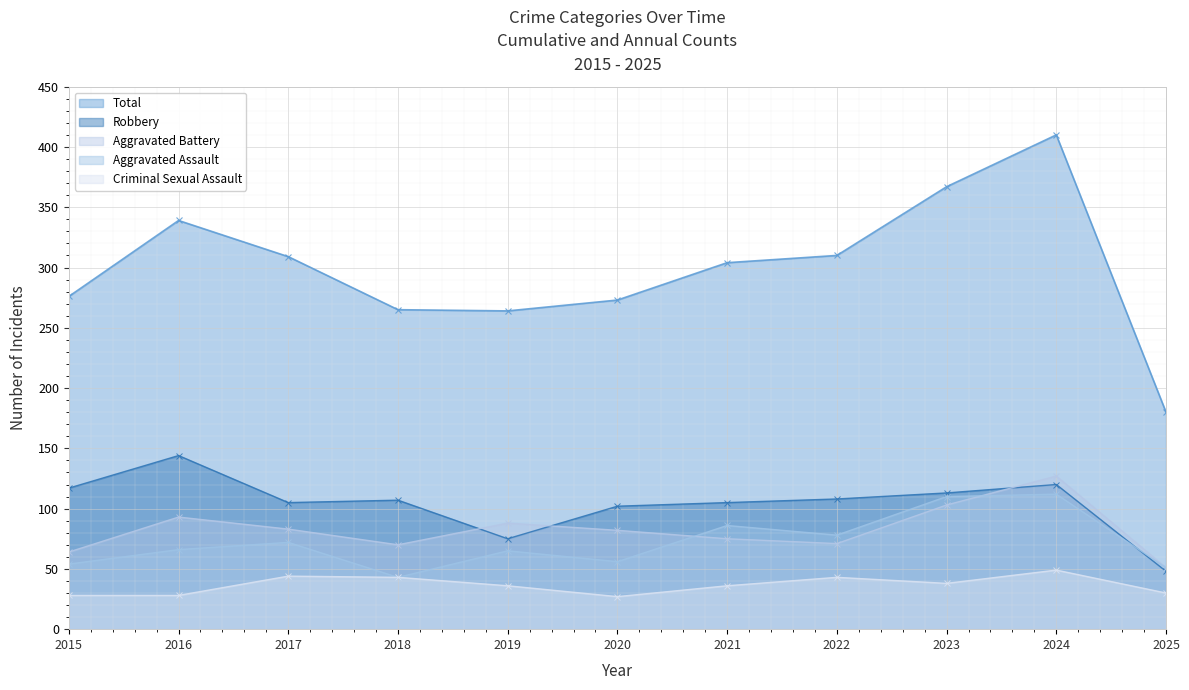

What is the difference between the maximum and minimum values in the Robbery series?

96